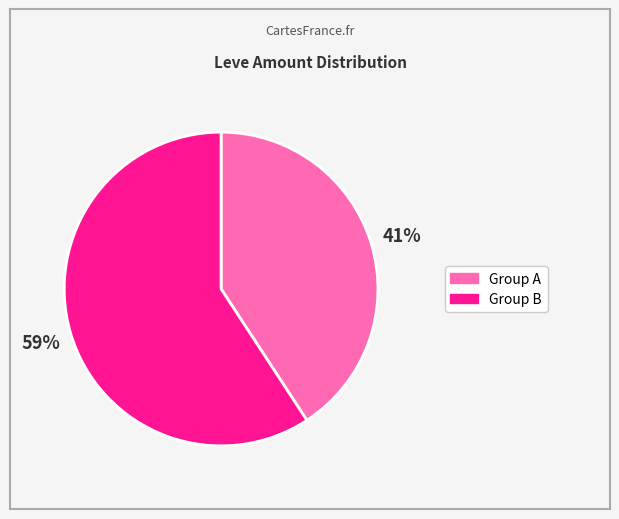

How many segments does this pie chart have?

2